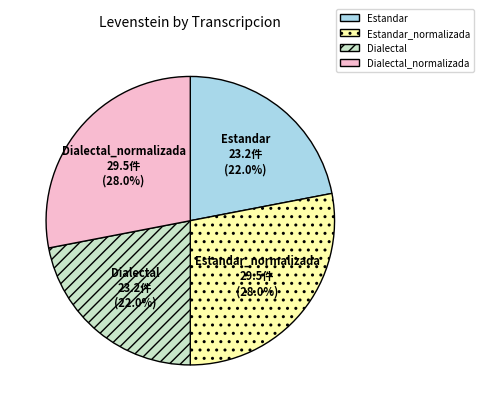

Approximately how many times larger is the value at Dialectal_normalizada compared to Dialectal?

1.3